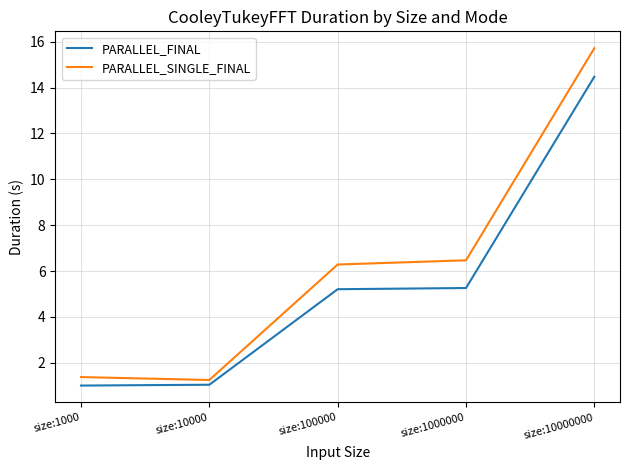

Which label corresponds to the largest value in the chart?

size:10000000